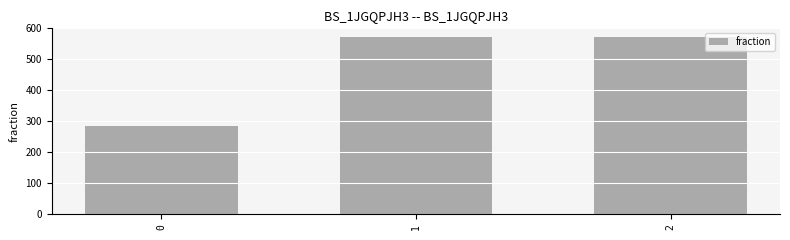

What is the ratio of the value at 2 to the value at 1?

1.0